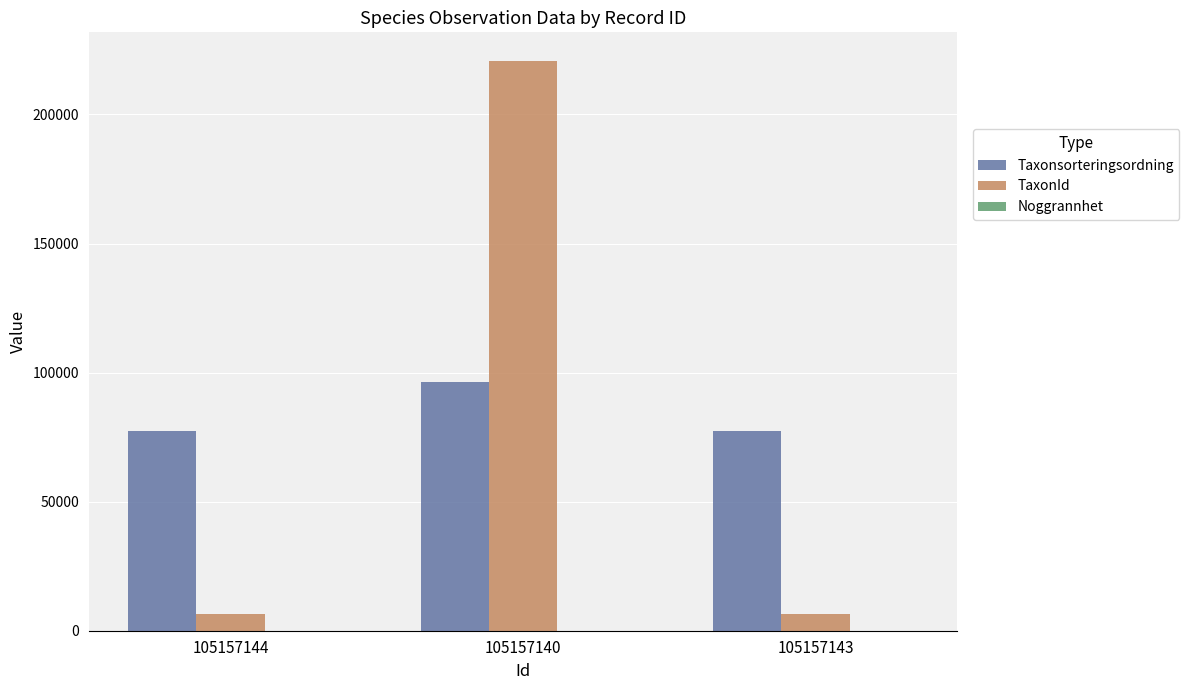

What is the maximum value shown in the chart?

220787